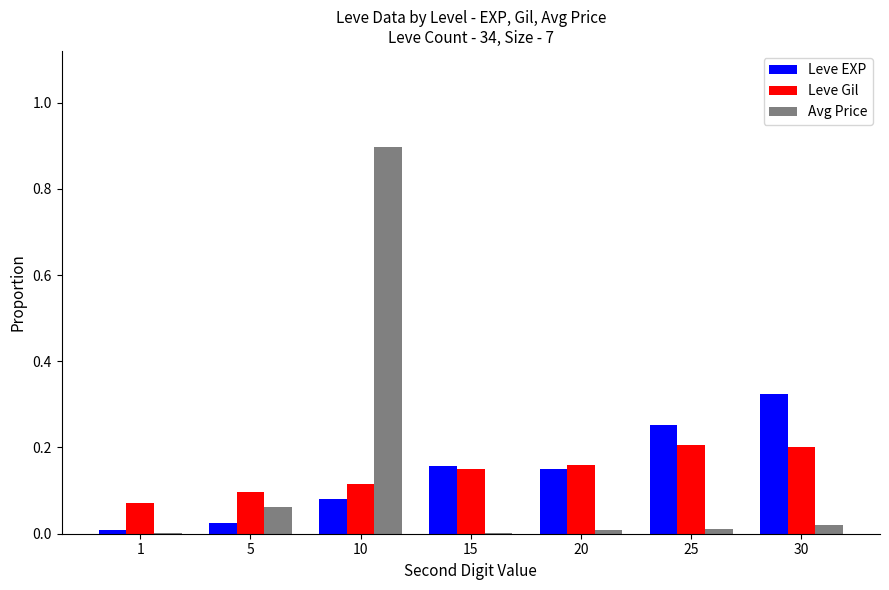

Where is Leve EXP nearest to the value 0?

1